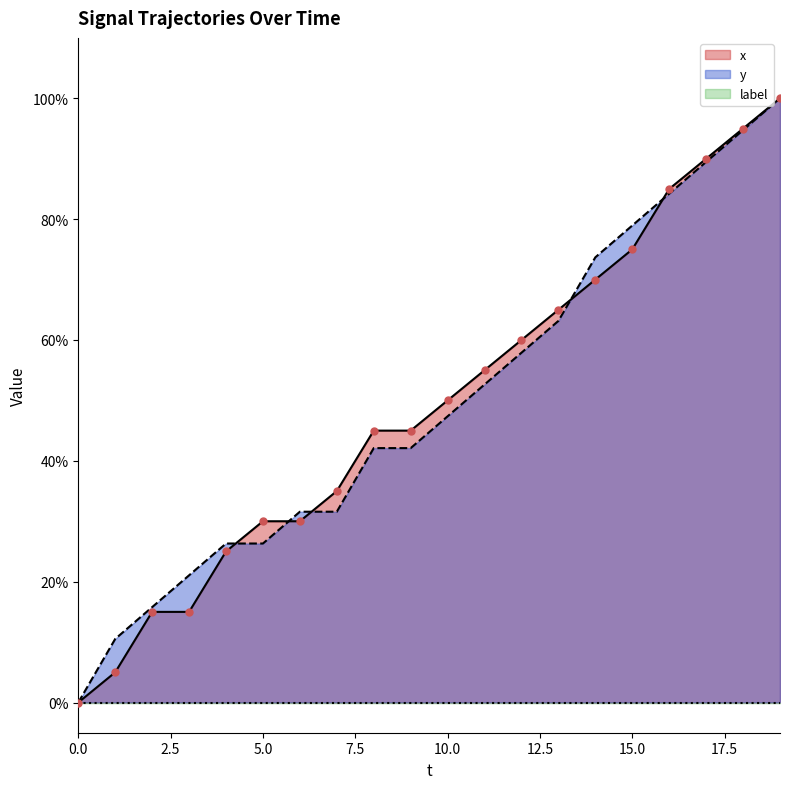

At how many categories does at least one series exceed 93?

2